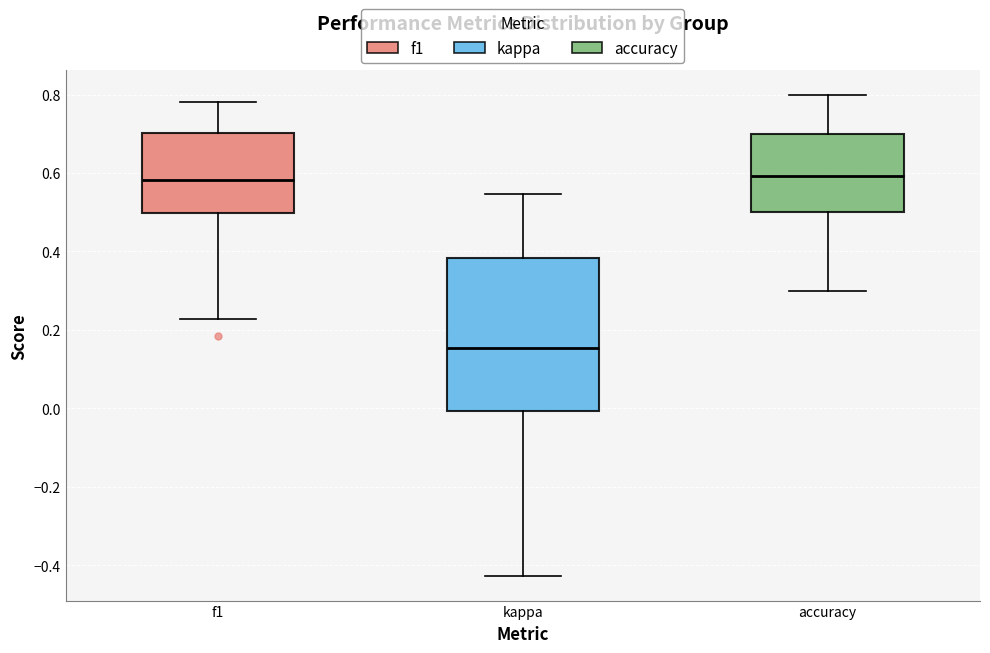

Which box's median line is the lowest?

kappa